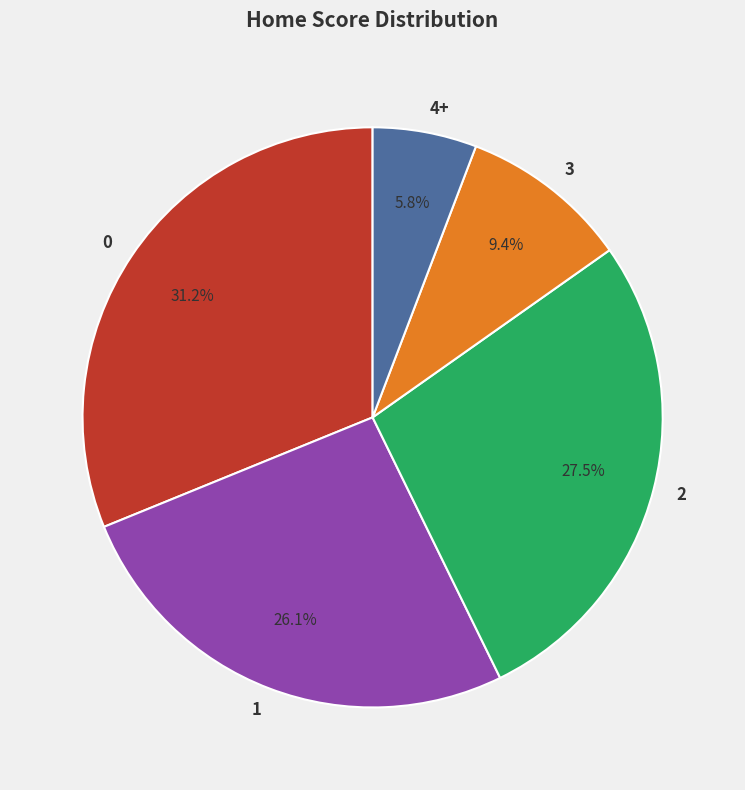

Approximately how many times larger is the value at 2 compared to 3?

2.9